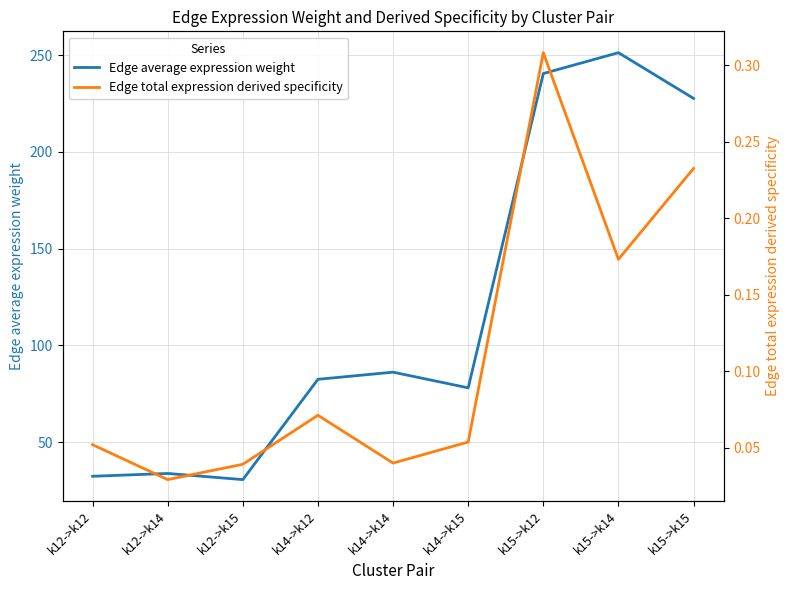

What position from the right is k15->k12?

3